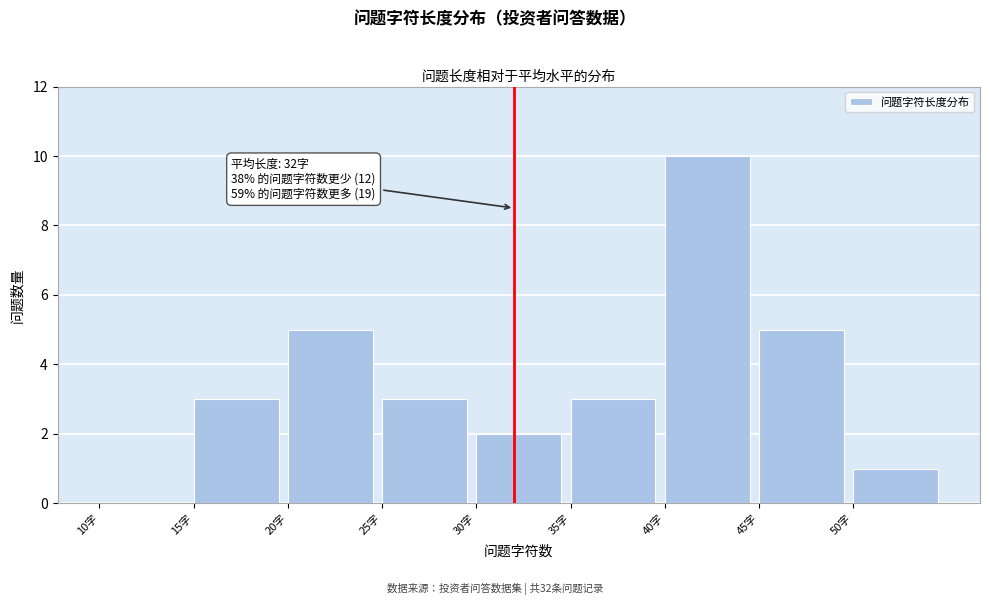

Over which range of the x-axis is the bar tallest?

40 to 45